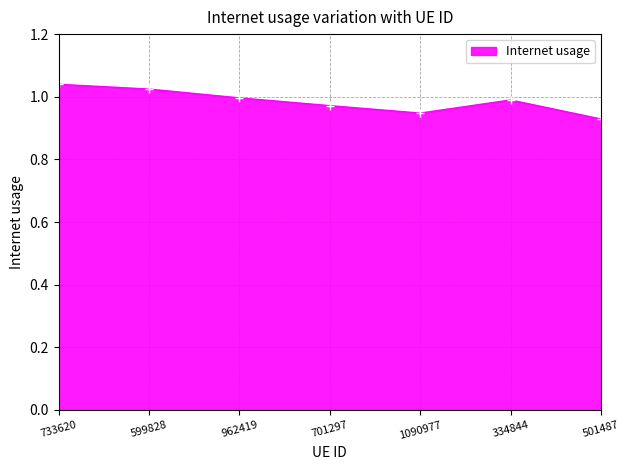

What position from the left is 701297?

4